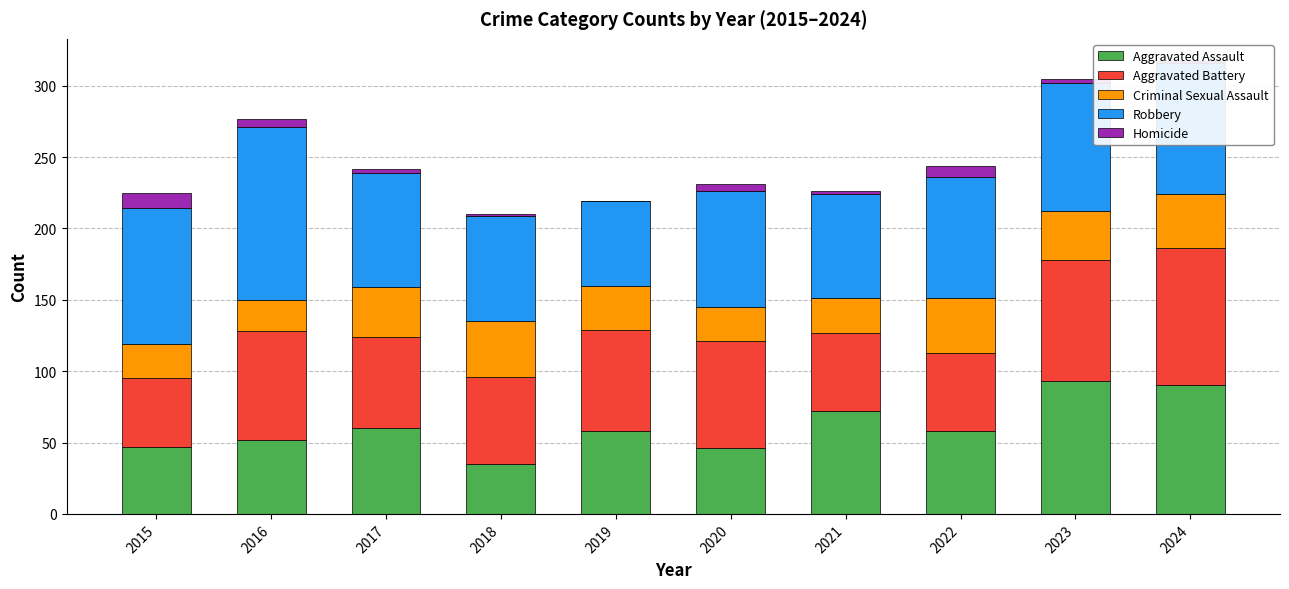

The Aggravated Assault series shows 13 at 2019. True or false?

False